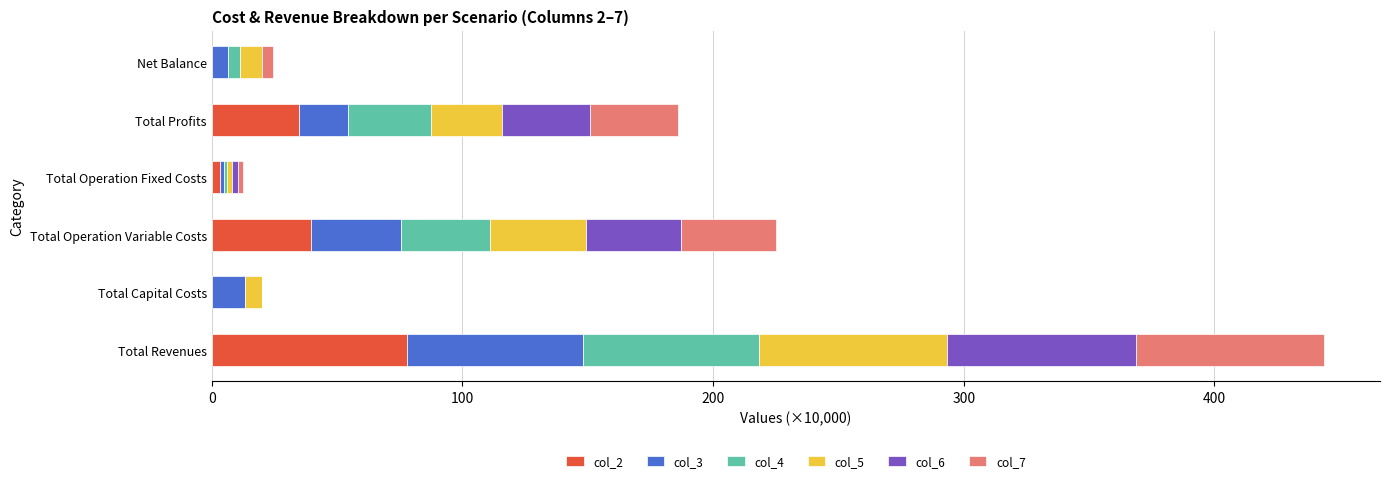

At which category is the sum across all series the highest?

Total Revenues